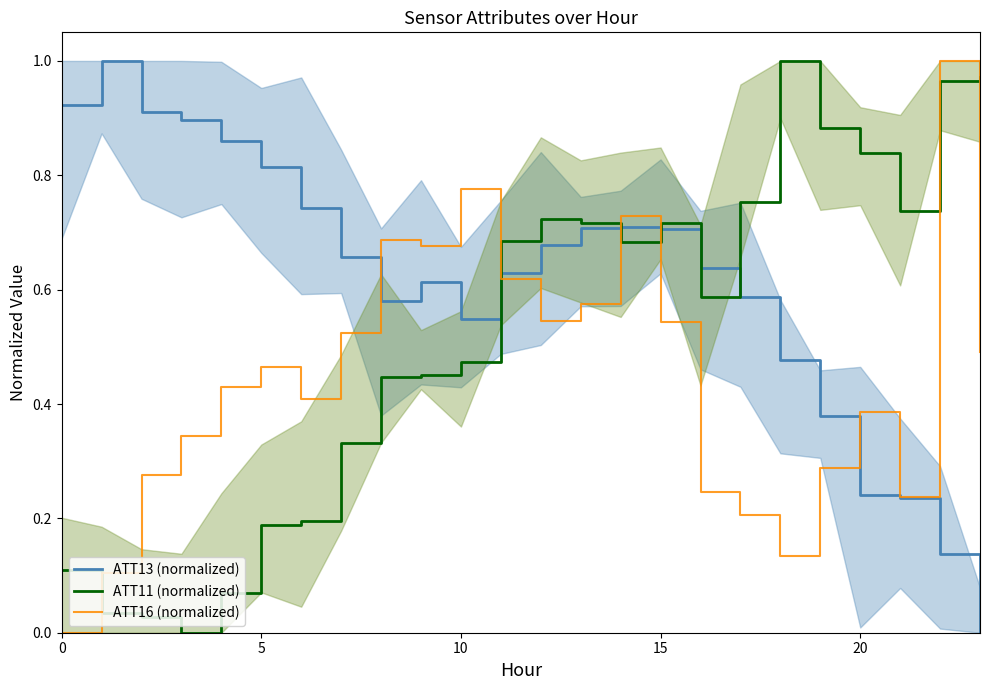

In ATT11 (normalized), how many points are higher than both neighbors (excluding endpoints)?

3